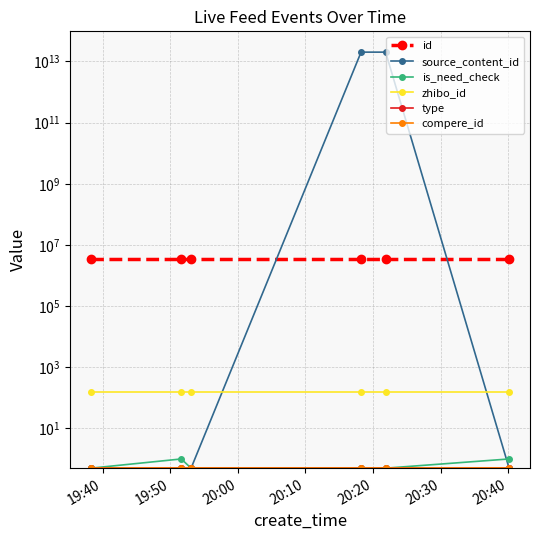

What is the label of the 2nd point from the left?

19:50